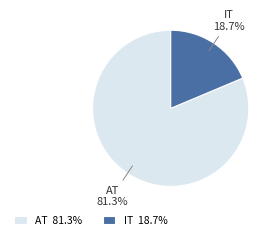

Count the number of slices in the pie.

2